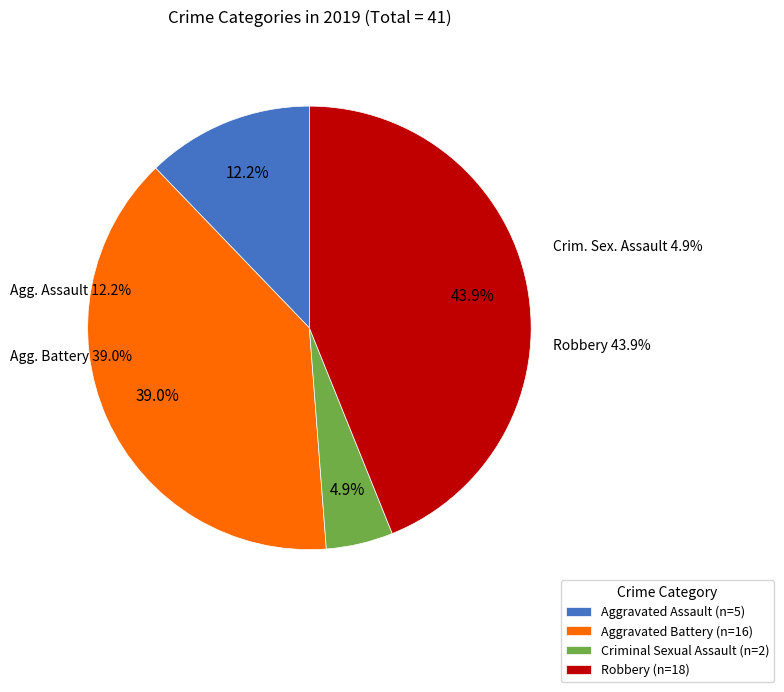

What is the ratio of the value at Robbery to the value at Criminal Sexual Assault?

9.0